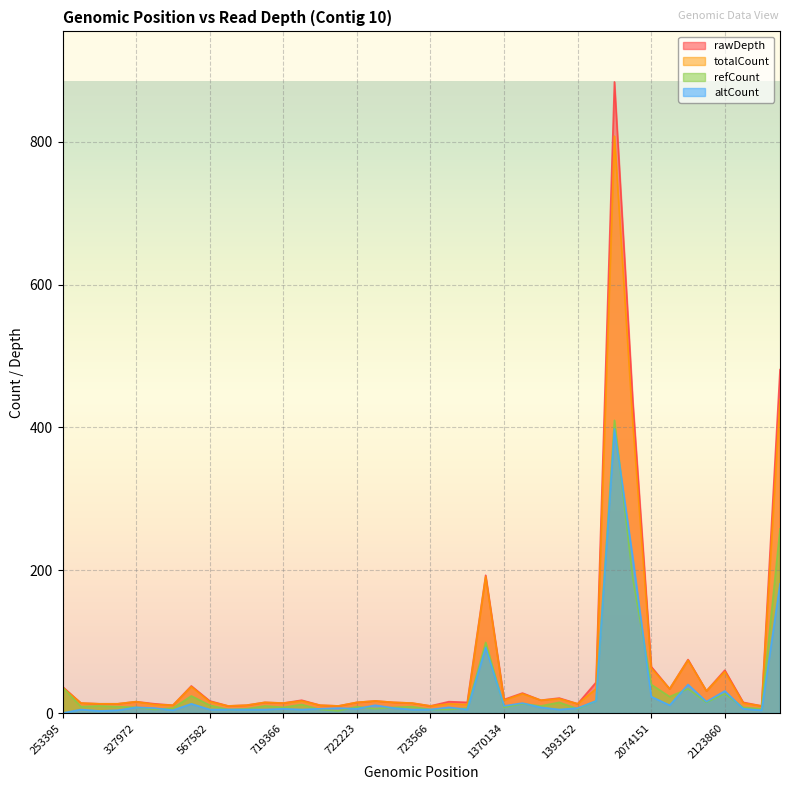

What is the difference between the maximum and second lowest values in the rawDepth series?

874